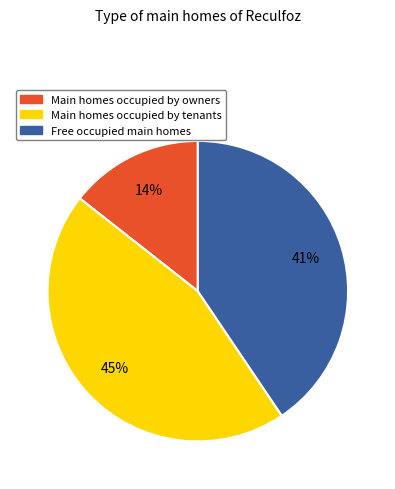

How many slices are in this pie chart?

3